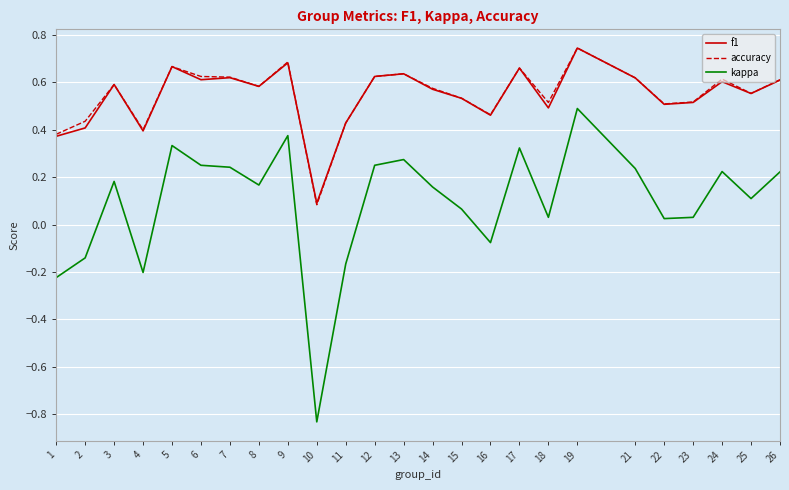

Where is f1 nearest to the value 0?

10